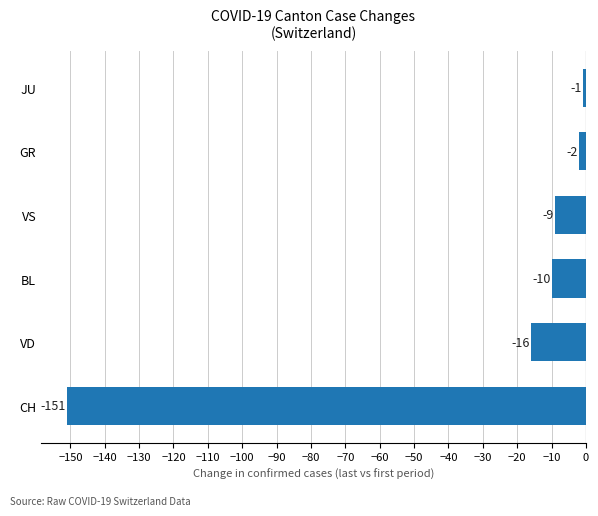

List the labels in order of value, largest first.

JU, GR, VS, BL, VD, CH